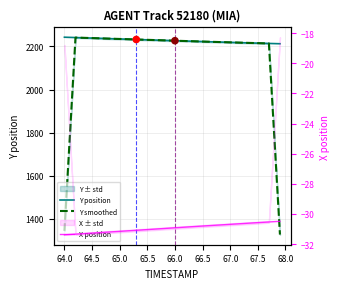

Which series contains the lowest Y value?

X position